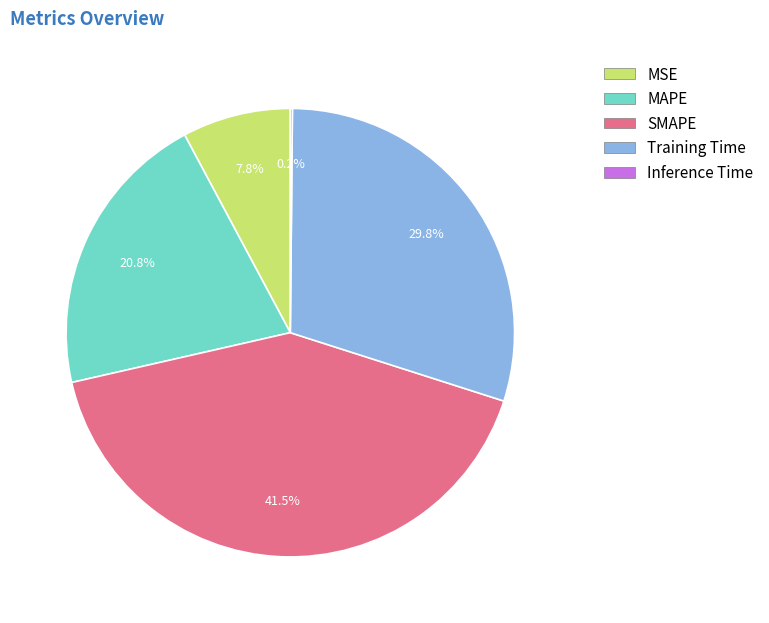

True or false: Training Time accounts for 16% of the total.

False